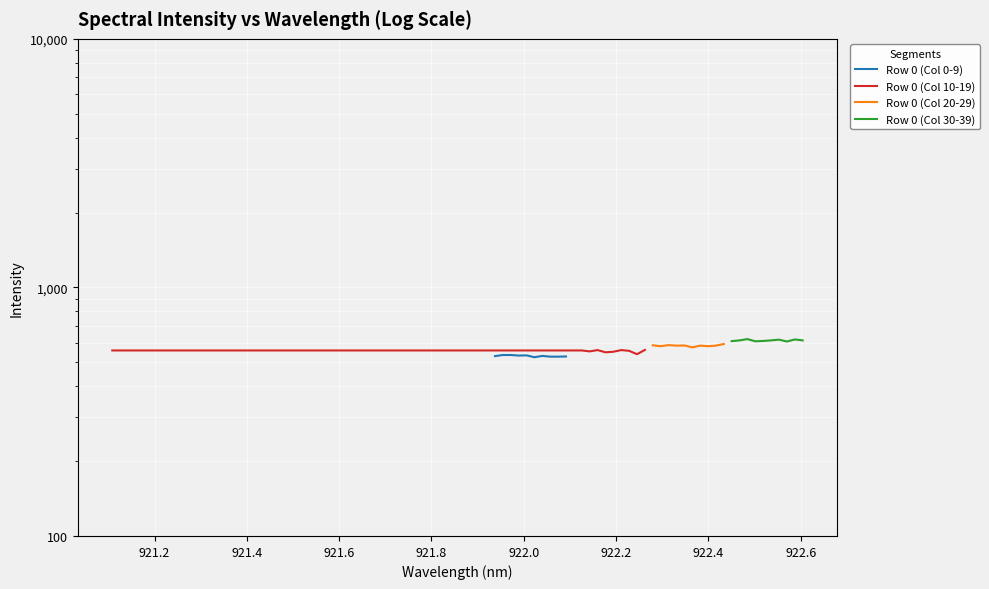

What is the sum of all Row 0 (Col 10-19) values?

5541.4